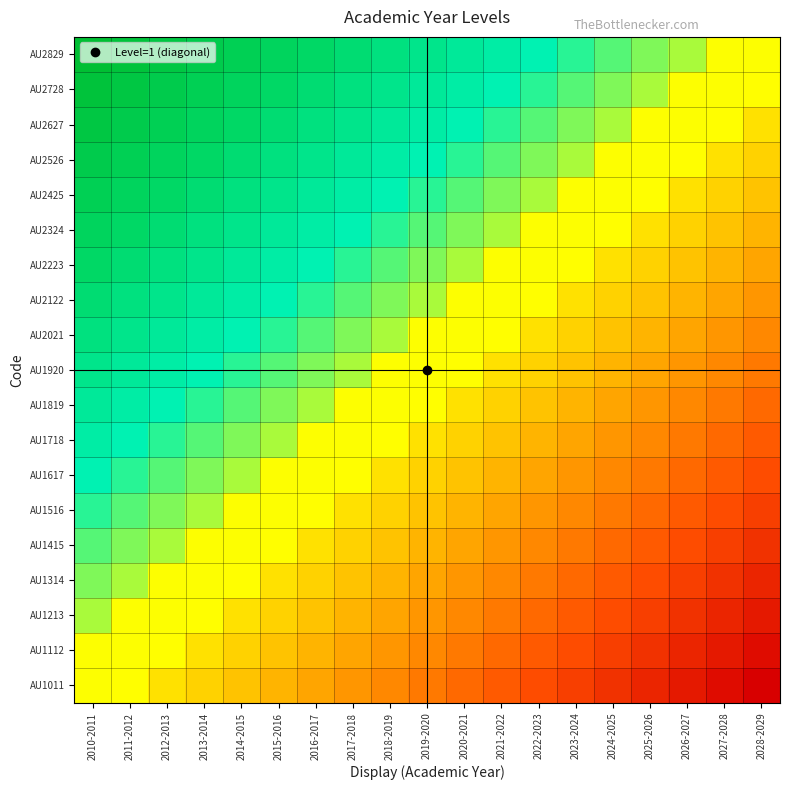

At which category is the sum across all series the highest?

2010-2011